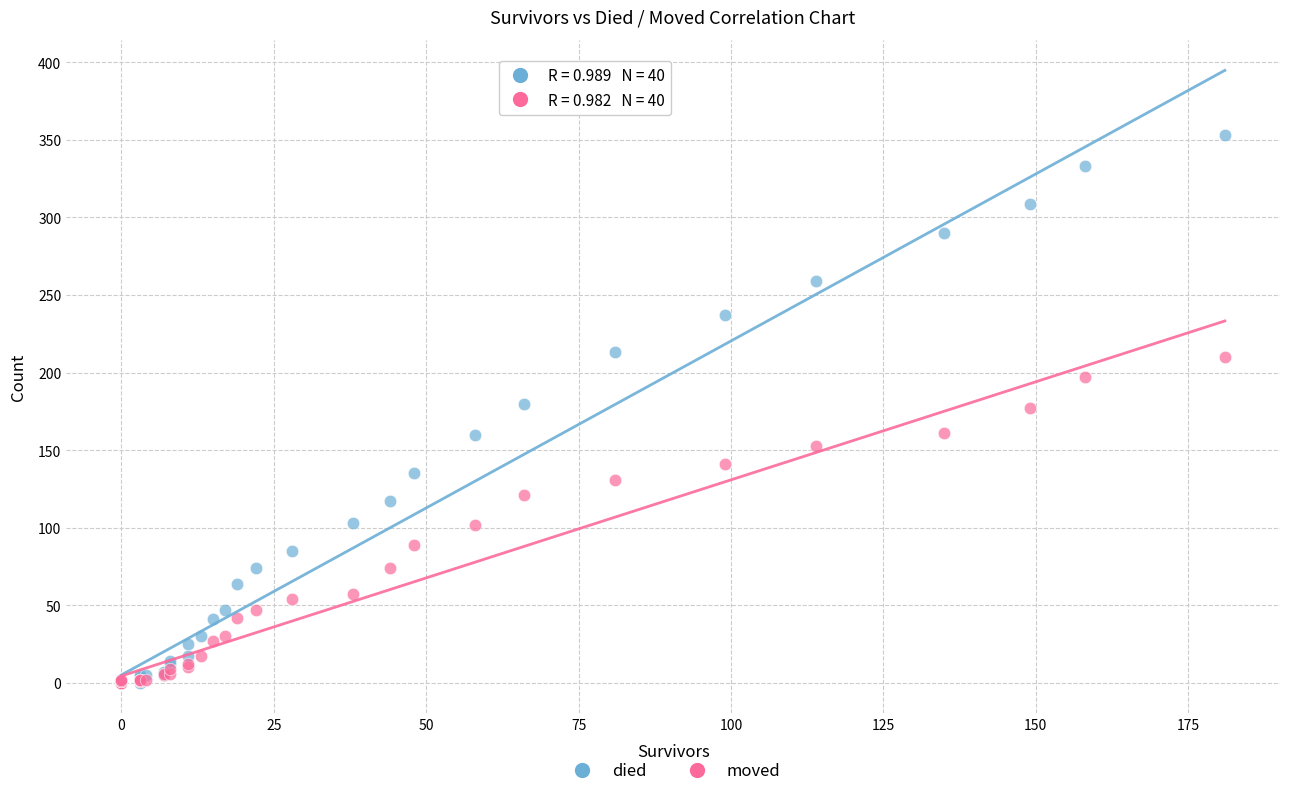

What are all the series names shown in the legend?

died, moved